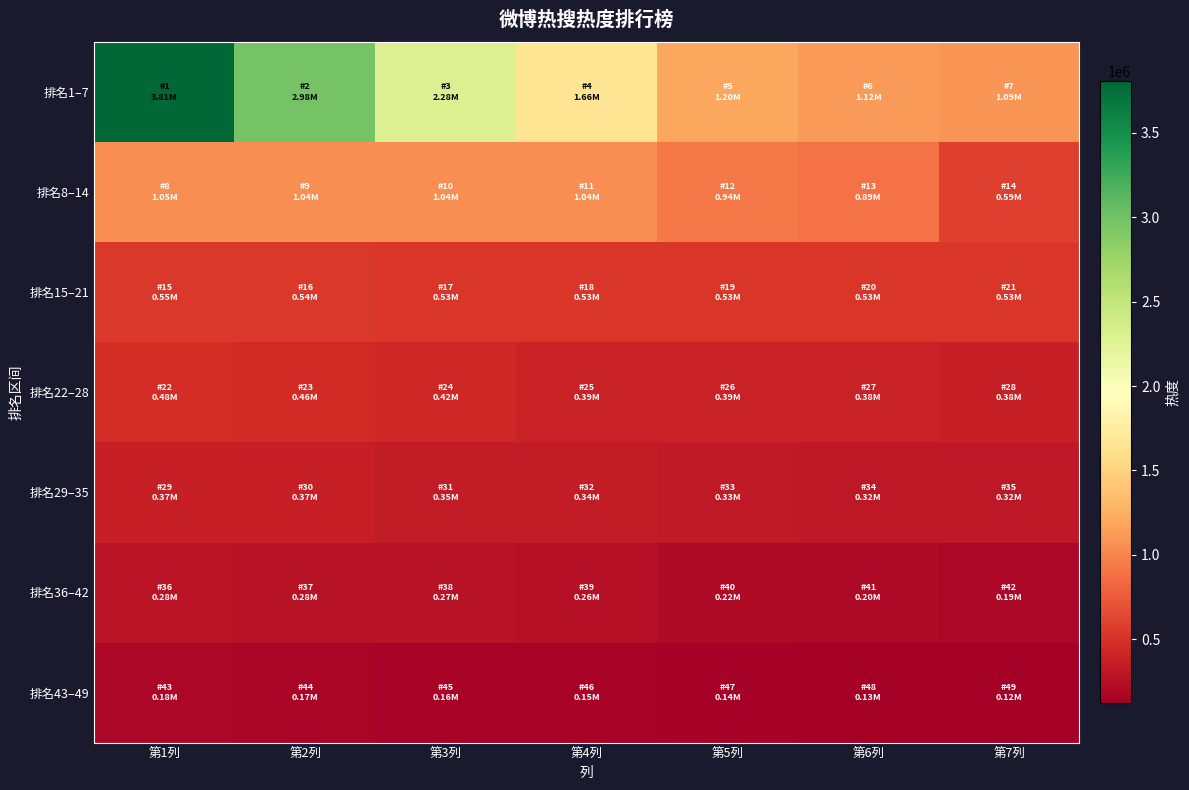

Reading right to left, transcribe all the data shown in this chart.

排名1–7: 第7列=1087487	第6列=1123266	第5列=1198236	第4列=1658411	第3列=2282827	第2列=2979574	第1列=3806507
排名8–14: 第7列=593167	第6列=893202	第5列=935976	第4列=1042709	第3列=1042711	第2列=1042725	第1列=1048902
排名15–21: 第7列=530903	第6列=531157	第5列=531186	第4列=532024	第3列=533271	第2列=543747	第1列=549826
排名22–28: 第7列=377759	第6列=383338	第5列=387278	第4列=390647	第3列=423985	第2列=463922	第1列=478195
排名29–35: 第7列=316259	第6列=318857	第5列=334442	第4列=341736	第3列=347590	第2列=365398	第1列=368506
排名36–42: 第7列=190000	第6列=200000	第5列=217680	第4列=259502	第3列=273575	第2列=275289	第1列=281004
排名43–49: 第7列=120000	第6列=130000	第5列=140000	第4列=150000	第3列=160000	第2列=170000	第1列=180000